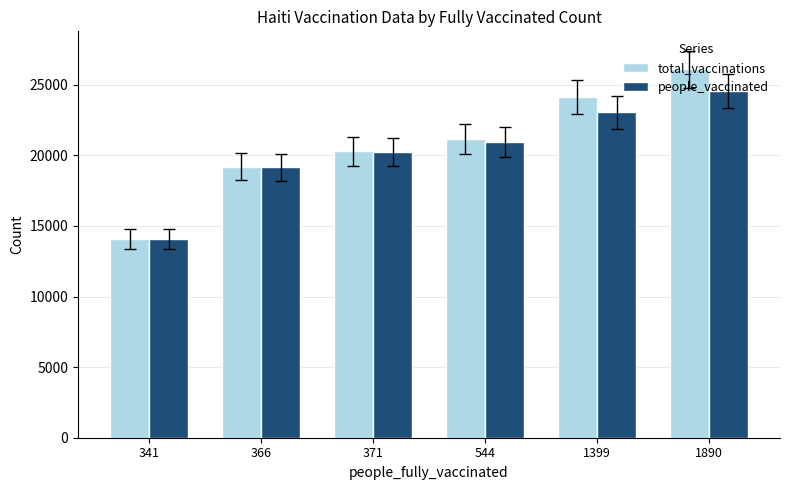

What is the total value across all series at 341?

28148